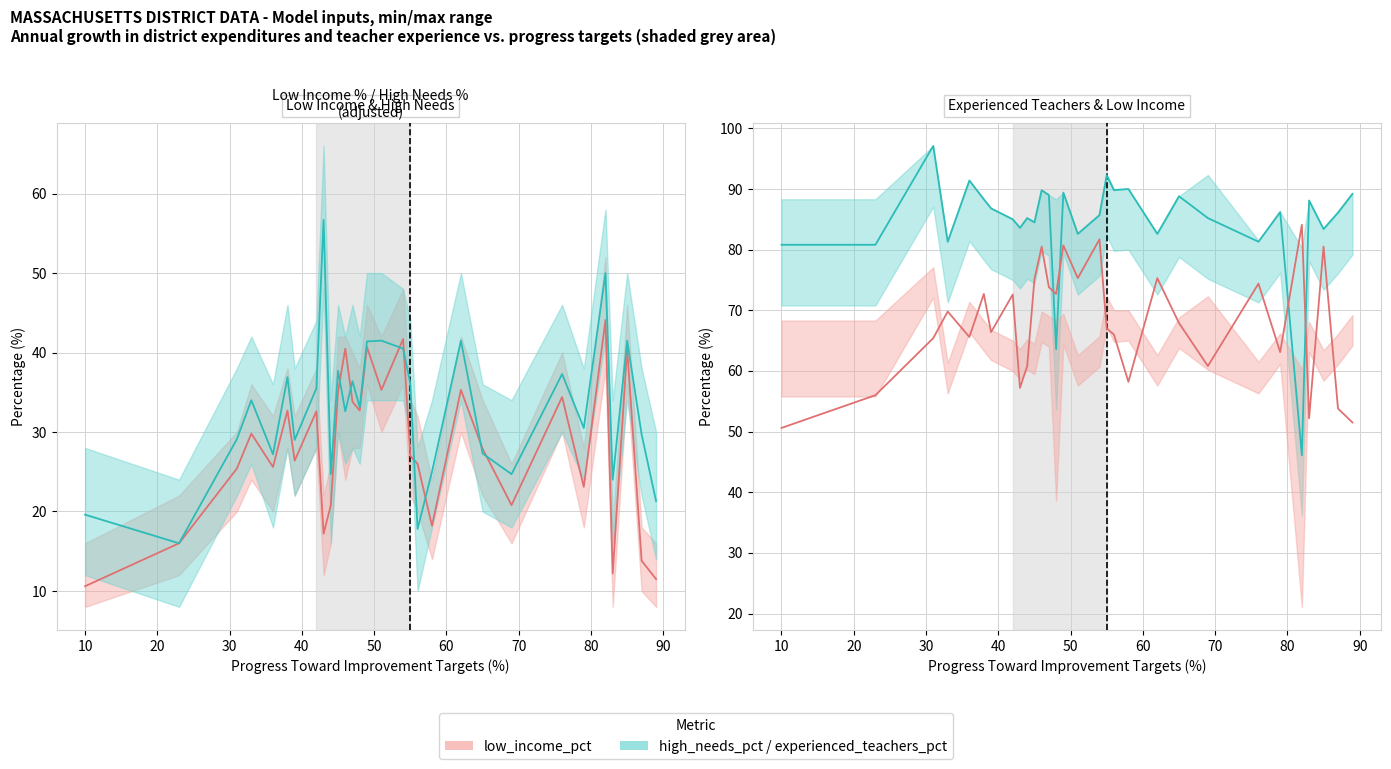

Is the value of low_income_pct at 79 greater than the value of experienced_teachers_pct_low at 42?

No